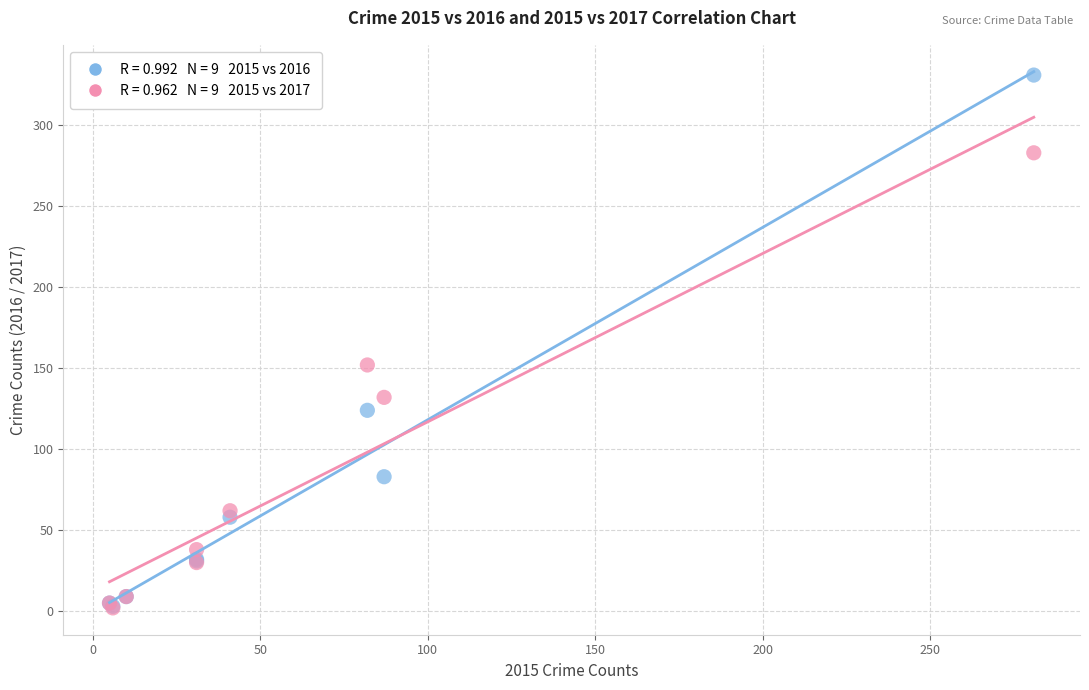

Across all series, what Y value is closest to 166?

152